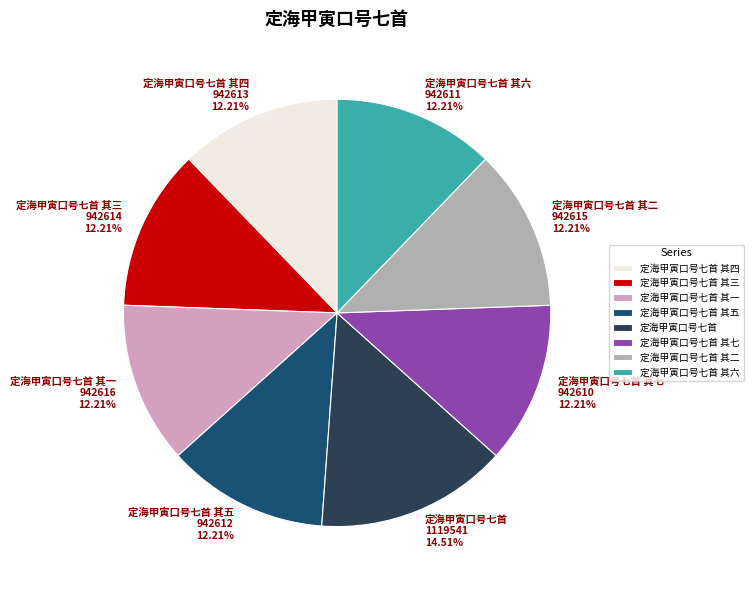

The 定海甲寅口号七首 其四 slice represents 12% of the pie. True or false?

True